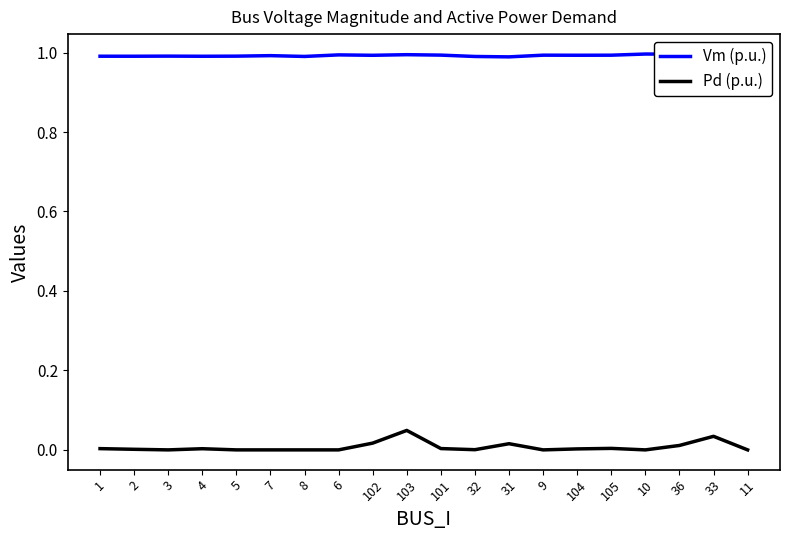

How many data points in Pd (p.u.) are above 0?

12